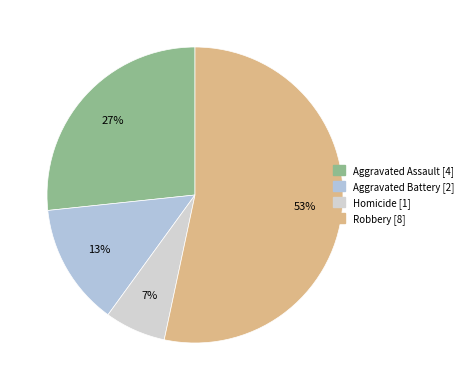

Between Aggravated Battery and Robbery, which is larger?

Robbery